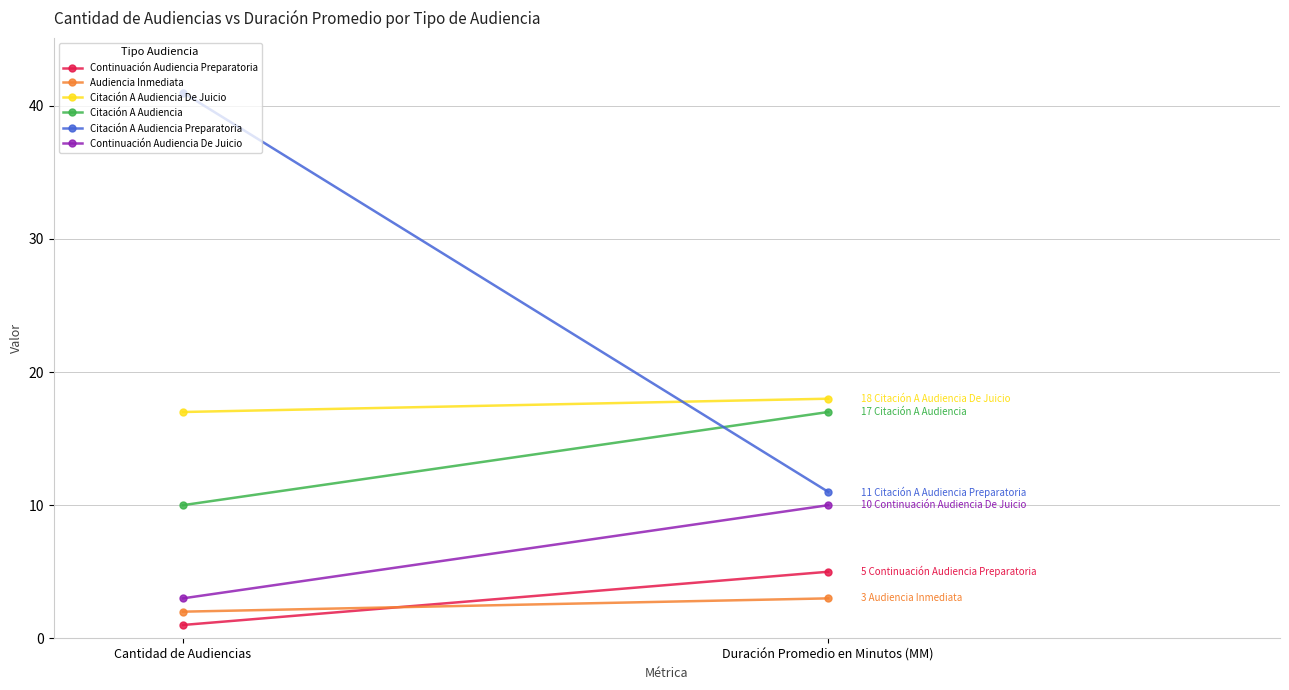

What is the label of the 2nd point from the left?

Duración Promedio en Minutos (MM)